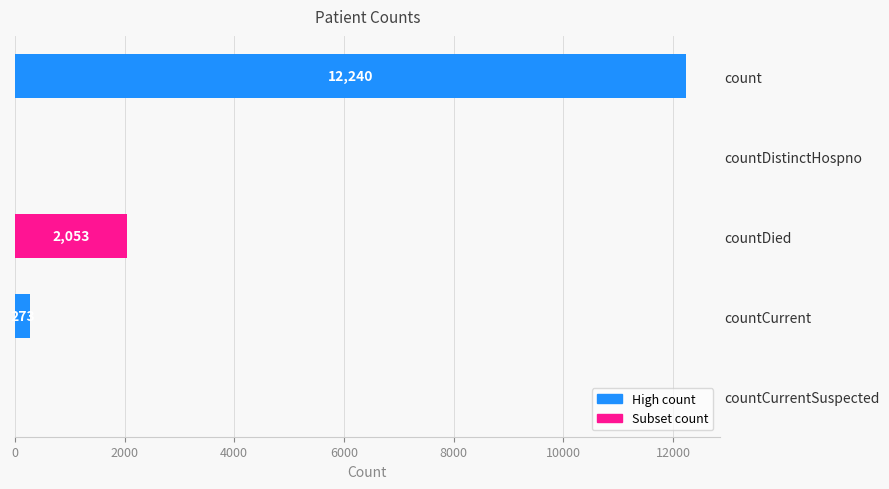

Where is the data nearest to the value 6120?

countDied